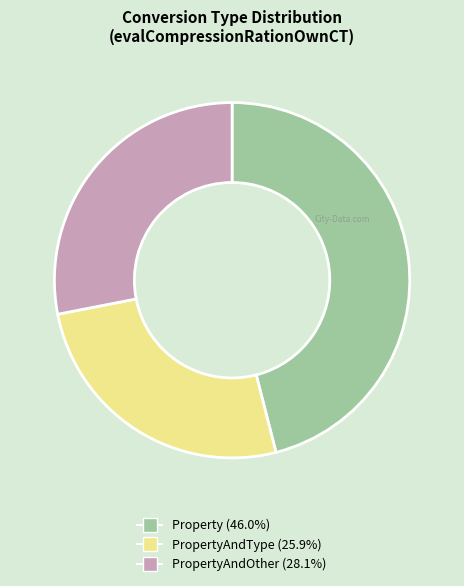

Is there a majority slice in this chart?

No